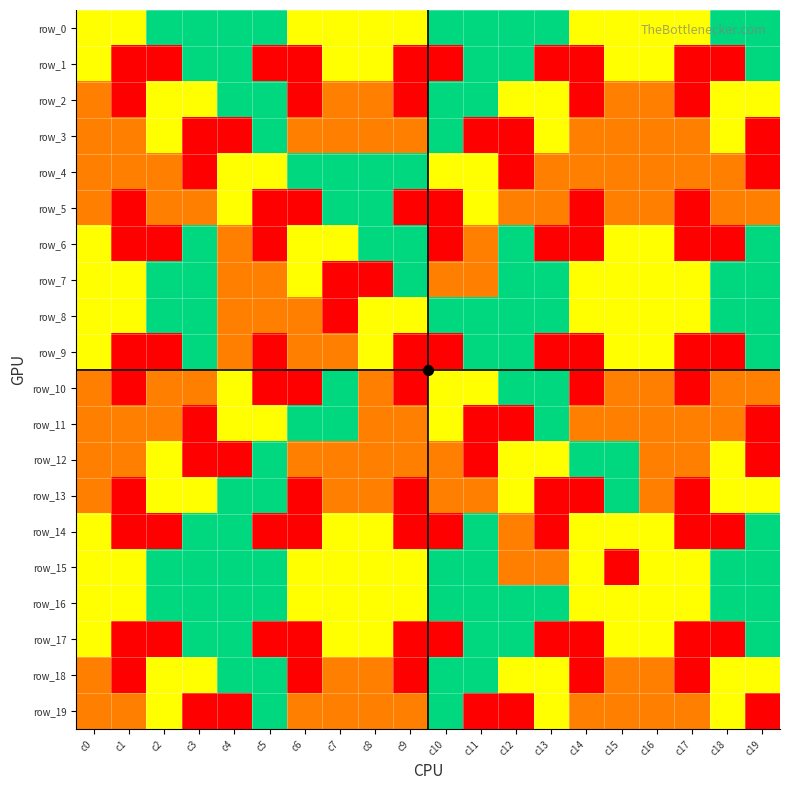

Between c4 and c15, which is larger?

c4